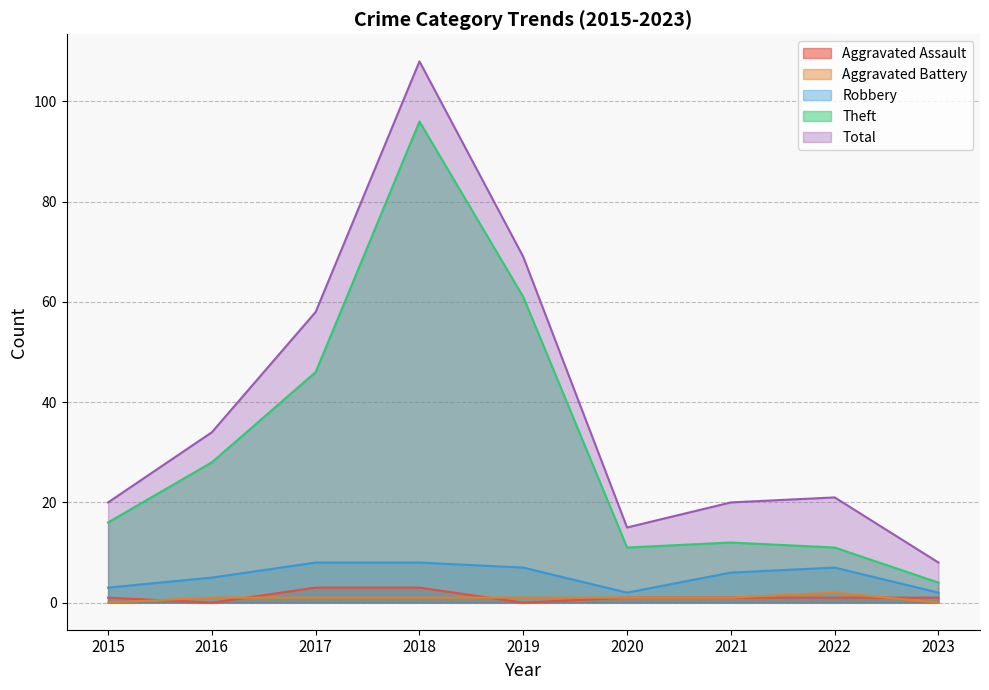

How many Aggravated Assault values are between 1 and 2?

5